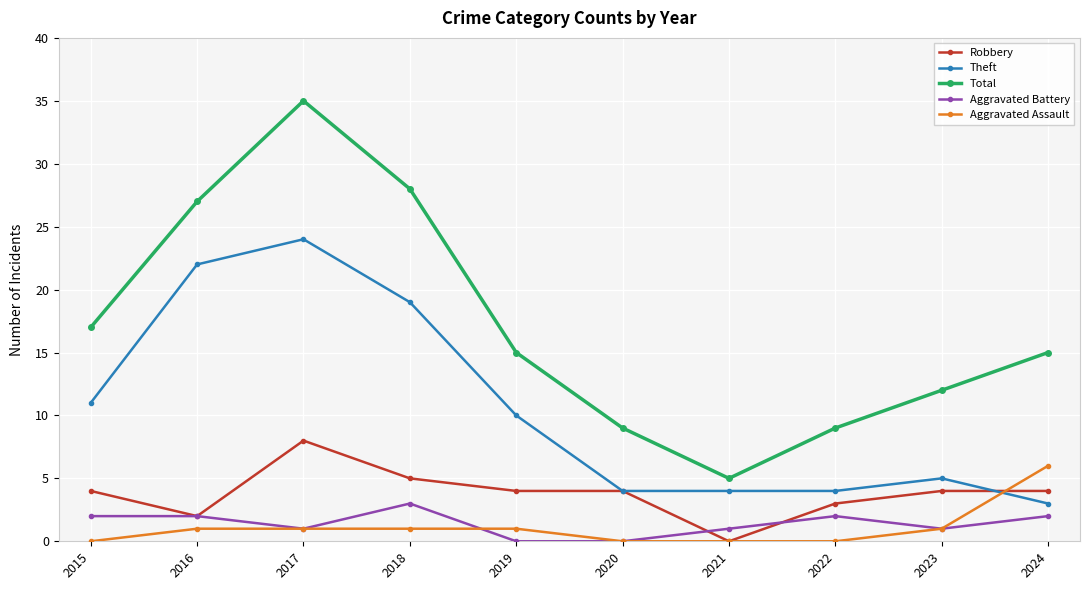

Reading left to right, what are all the values shown in this chart?

Robbery: 2015=4	2016=2	2017=8	2018=5	2019=4	2020=4	2021=0	2022=3	2023=4	2024=4
Theft: 2015=11	2016=22	2017=24	2018=19	2019=10	2020=4	2021=4	2022=4	2023=5	2024=3
Total: 2015=17	2016=27	2017=35	2018=28	2019=15	2020=9	2021=5	2022=9	2023=12	2024=15
Aggravated Battery: 2015=2	2016=2	2017=1	2018=3	2019=0	2020=0	2021=1	2022=2	2023=1	2024=2
Aggravated Assault: 2015=0	2016=1	2017=1	2018=1	2019=1	2020=0	2021=0	2022=0	2023=1	2024=6